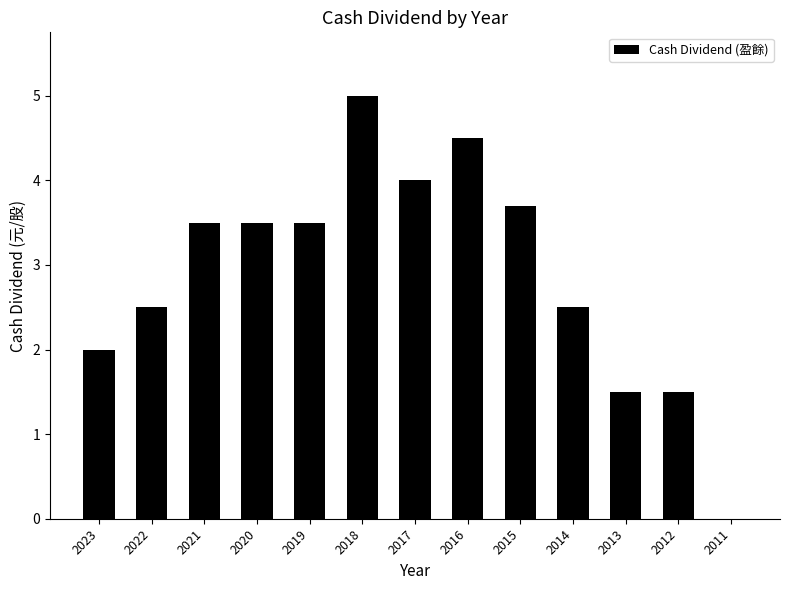

Are the bars horizontal?

No